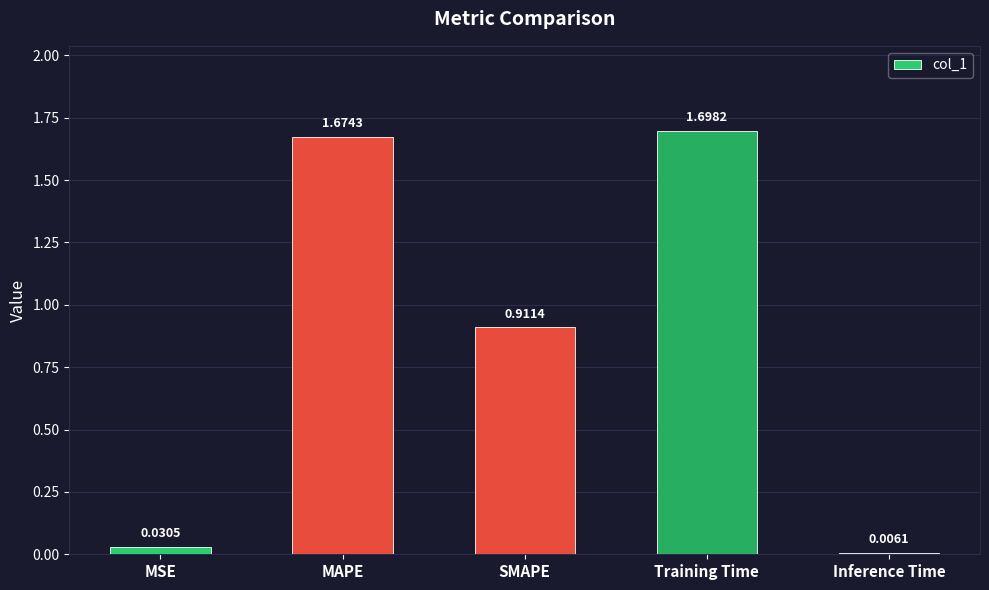

What position from the right is MSE?

5